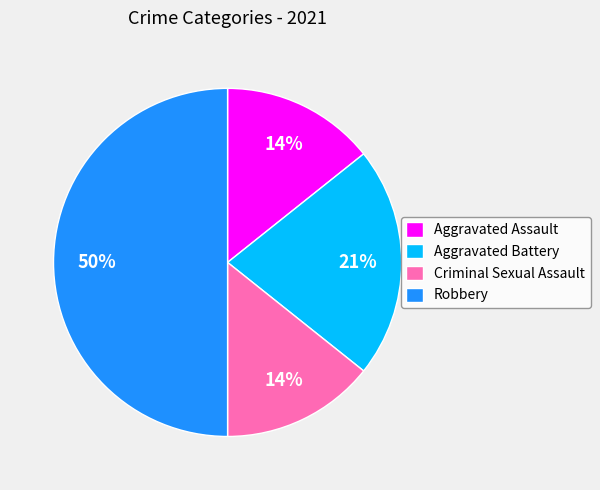

Does Criminal Sexual Assault represent more than half of the total?

No